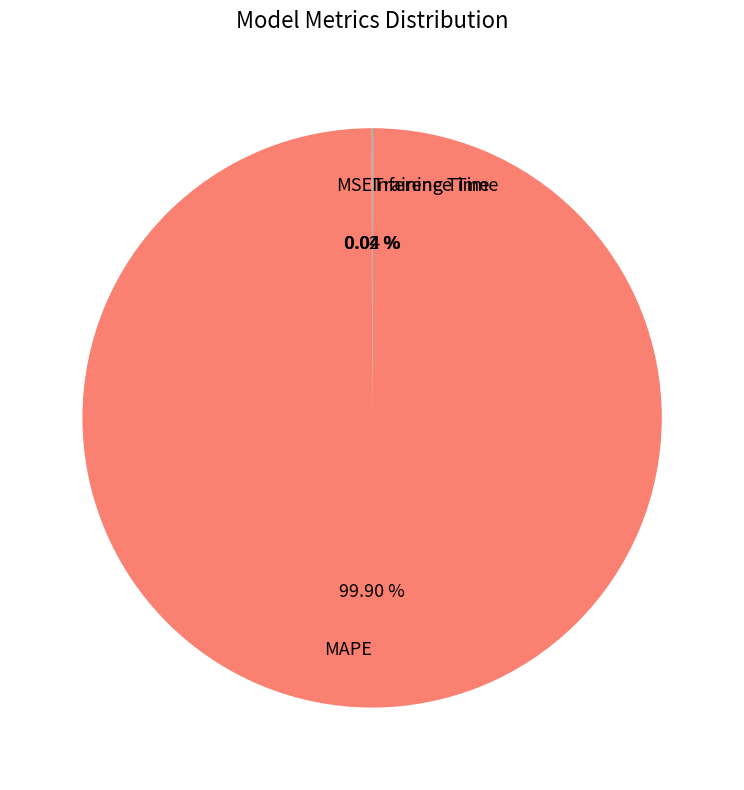

Does MAPE account for over 50% of the chart?

Yes